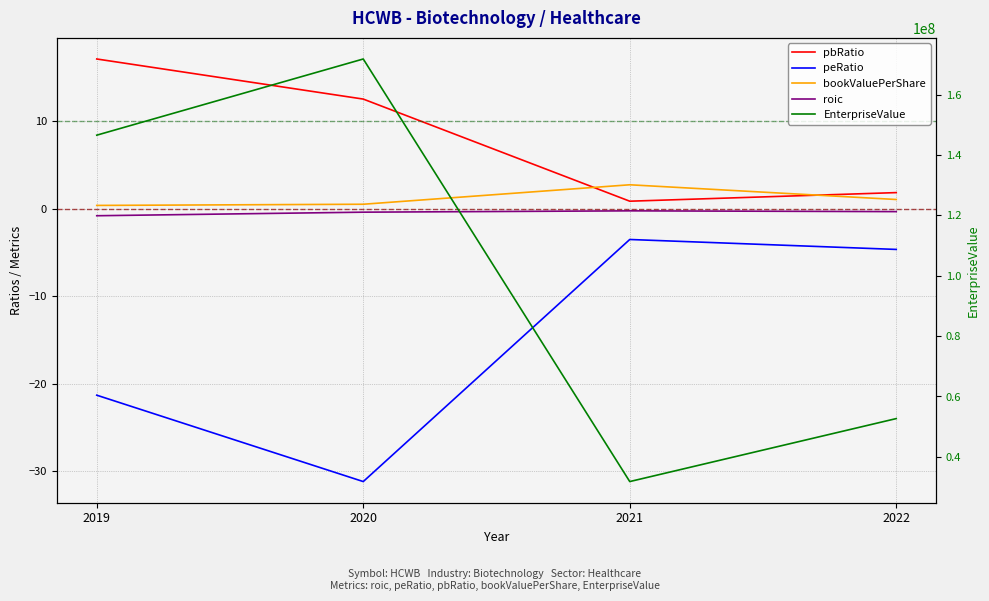

True or false: bookValuePerShare and EnterpriseValue cross at least once.

False